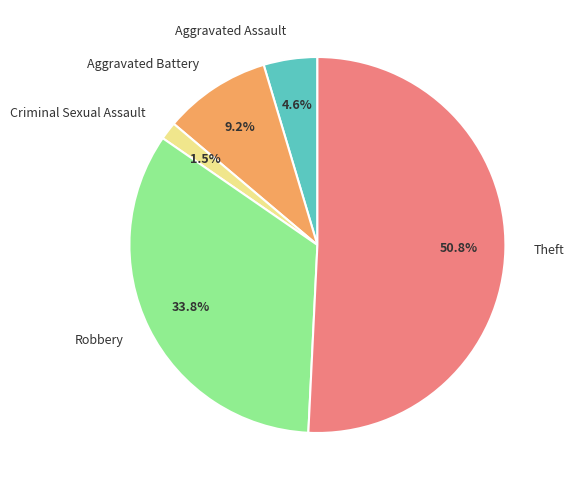

To the nearest percent, what is the combined percentage of Robbery and Criminal Sexual Assault?

35%